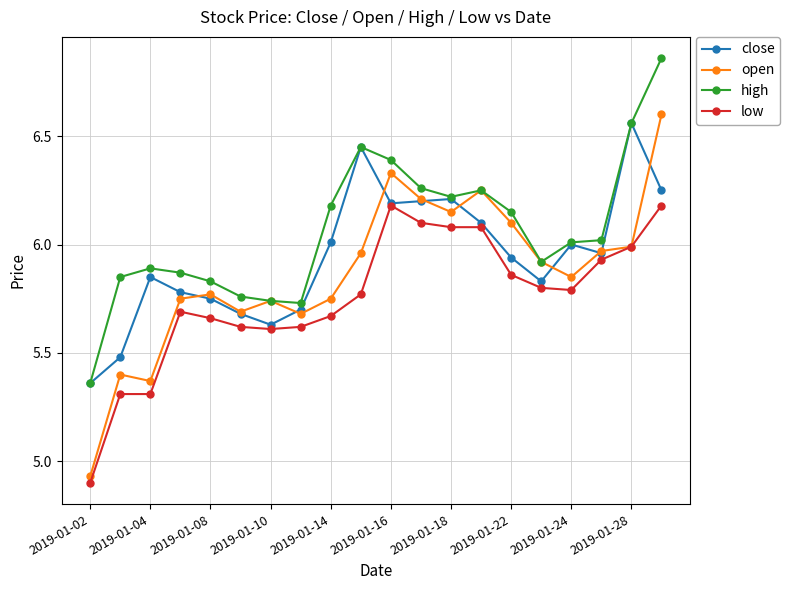

True or false: high has more than 2 points higher than both neighbors.

True